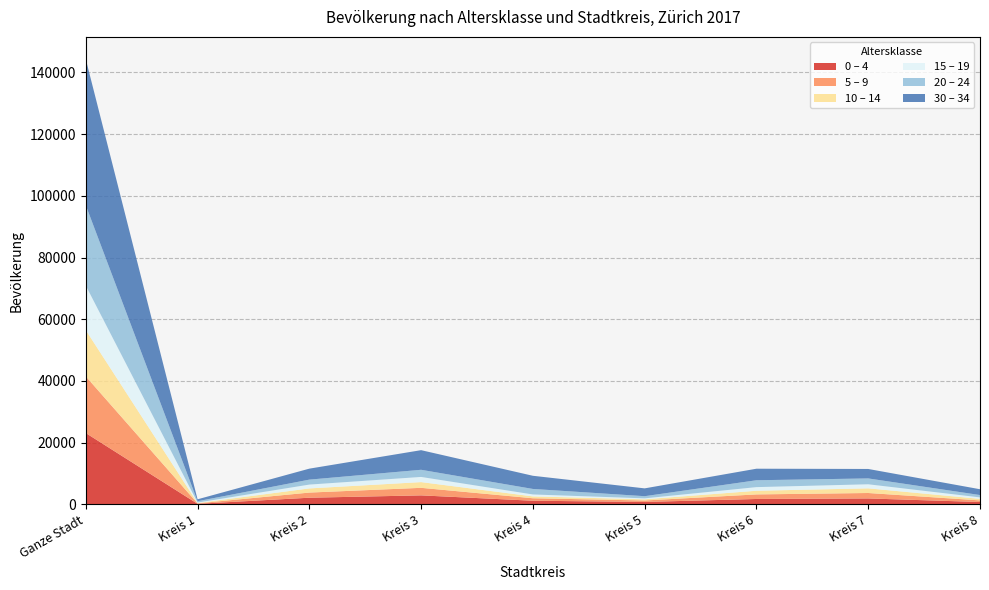

Reading left to right, list all the values displayed in this chart.

0 – 4: Ganze Stadt=23102	Kreis 1=155	Kreis 2=2128	Kreis 3=2888	Kreis 4=1152	Kreis 5=757	Kreis 6=1719	Kreis 7=1893	Kreis 8=734
5 – 9: Ganze Stadt=18379	Kreis 1=137	Kreis 2=1668	Kreis 3=2446	Kreis 4=799	Kreis 5=472	Kreis 6=1480	Kreis 7=1764	Kreis 8=525
10 – 14: Ganze Stadt=14988	Kreis 1=120	Kreis 2=1342	Kreis 3=1857	Kreis 4=601	Kreis 5=380	Kreis 6=1184	Kreis 7=1508	Kreis 8=492
15 – 19: Ganze Stadt=14437	Kreis 1=146	Kreis 2=1248	Kreis 3=1675	Kreis 4=630	Kreis 5=313	Kreis 6=1179	Kreis 7=1320	Kreis 8=480
20 – 24: Ganze Stadt=26041	Kreis 1=433	Kreis 2=1604	Kreis 3=2316	Kreis 4=1788	Kreis 5=701	Kreis 6=2227	Kreis 7=1897	Kreis 8=760
30 – 34: Ganze Stadt=47383	Kreis 1=621	Kreis 2=3562	Kreis 3=6364	Kreis 4=4270	Kreis 5=2536	Kreis 6=3743	Kreis 7=3067	Kreis 8=1889